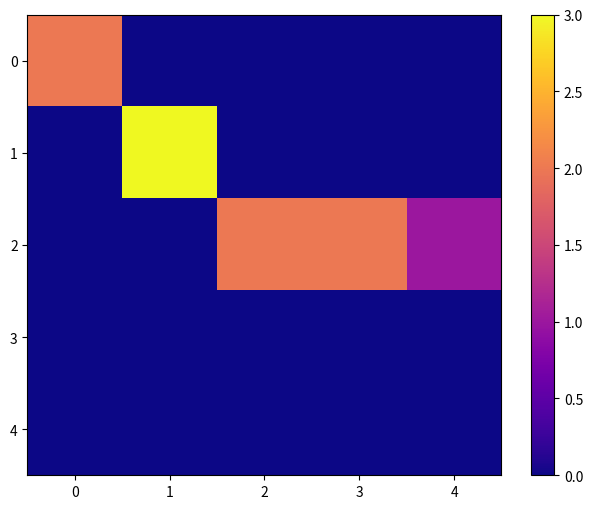

Which series has the widest spread of values?

1